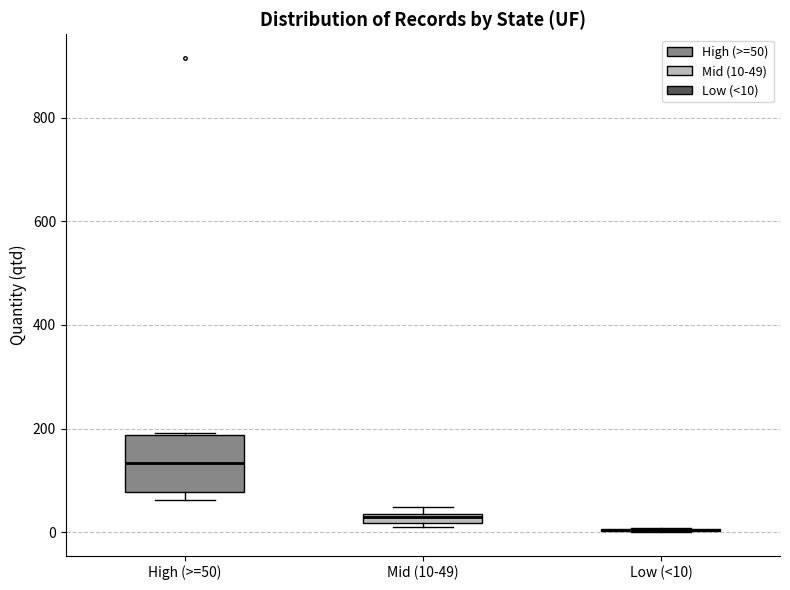

Comparing the boxes themselves (not the whiskers), which one is the tallest?

High (>=50)